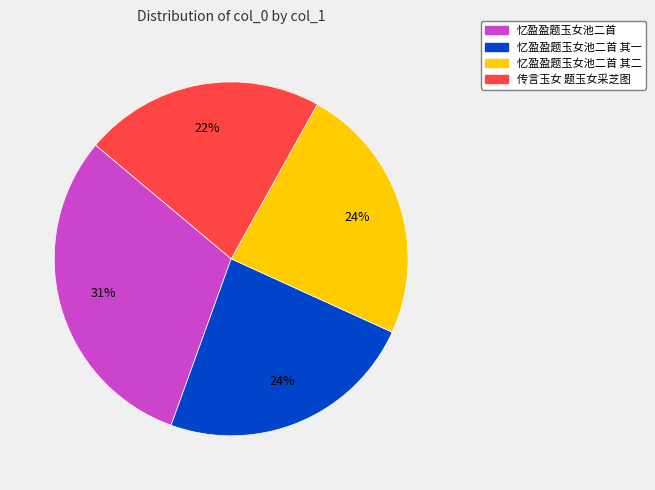

To the nearest percent, what is the difference between the largest and smallest slice percentages?

9%